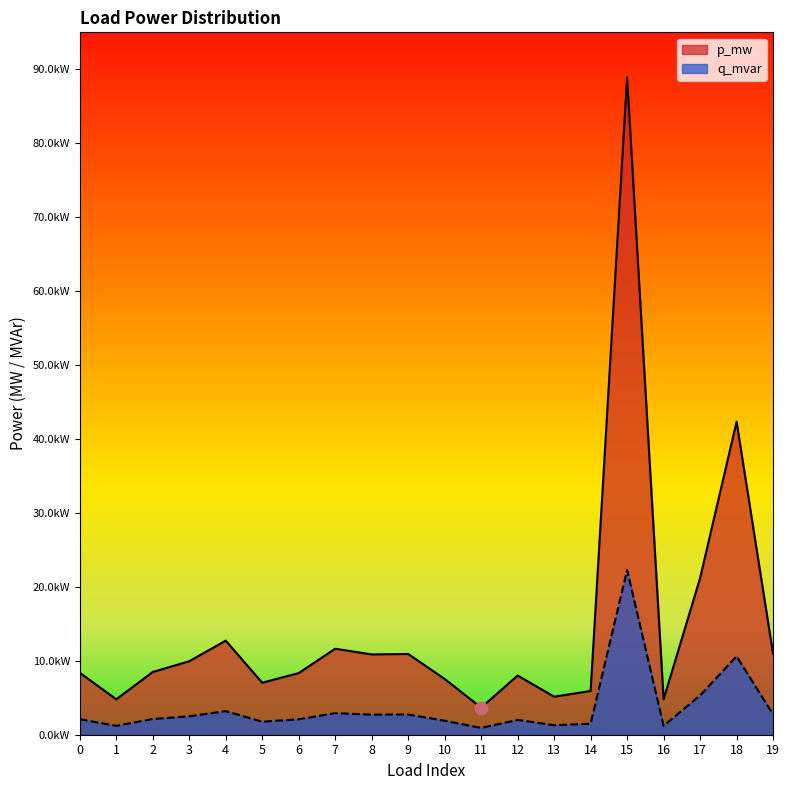

Which series has the largest Y range (max minus min)?

p_mw